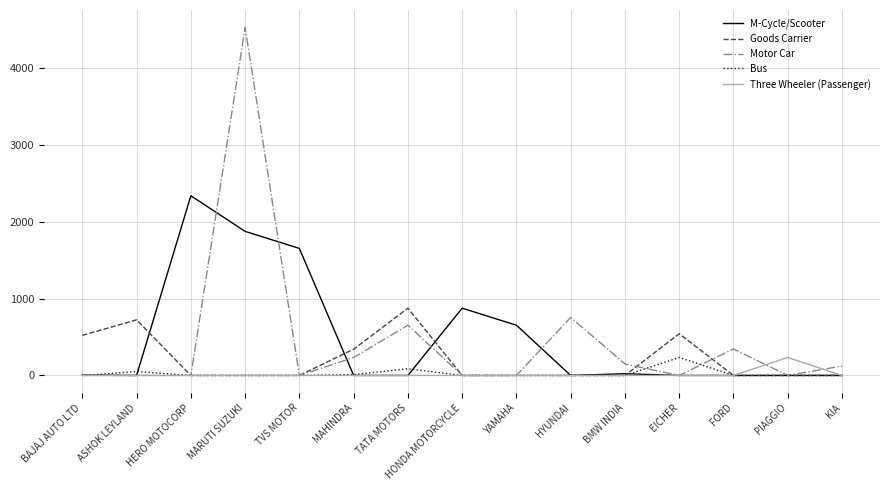

Where is the first local maximum for Goods Carrier?

ASHOK LEYLAND